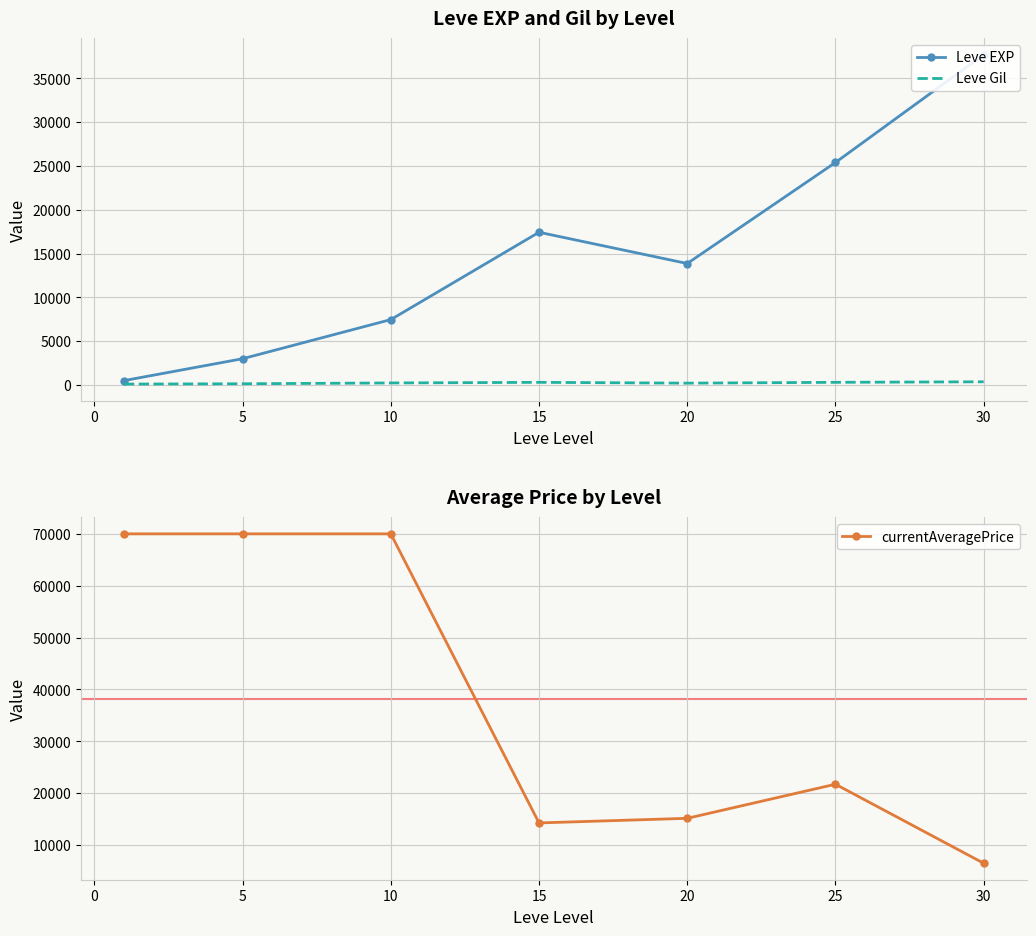

The value of currentAveragePrice at 5 is 48408.1. True or false?

False